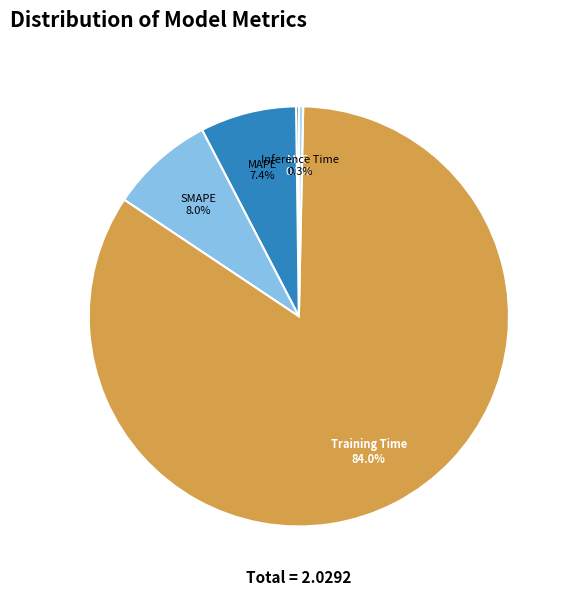

To the nearest percent, what is the difference between the largest and smallest slice percentages?

84%